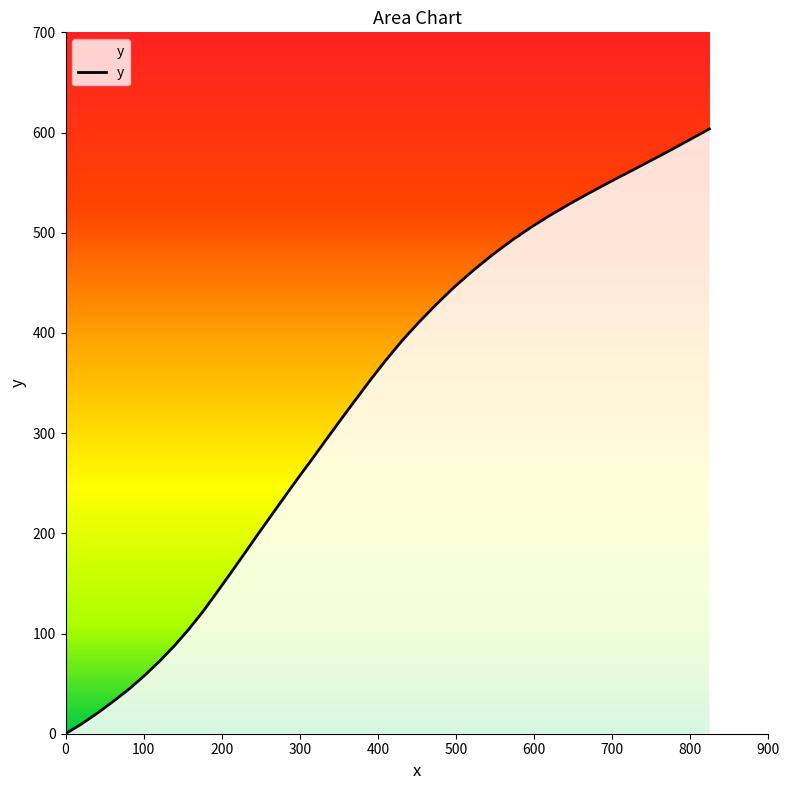

What is the difference between the maximum and minimum values?

603.6